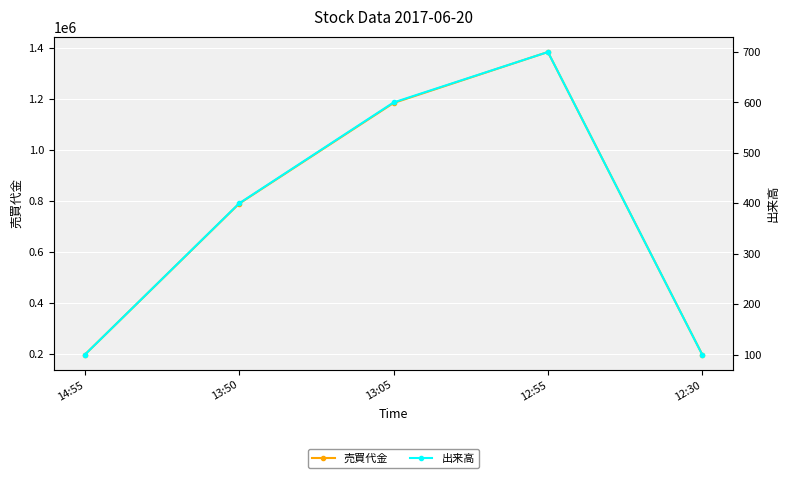

Rank the categories by 出来高 value from lowest to highest.

14:55, 12:30, 13:50, 13:05, 12:55